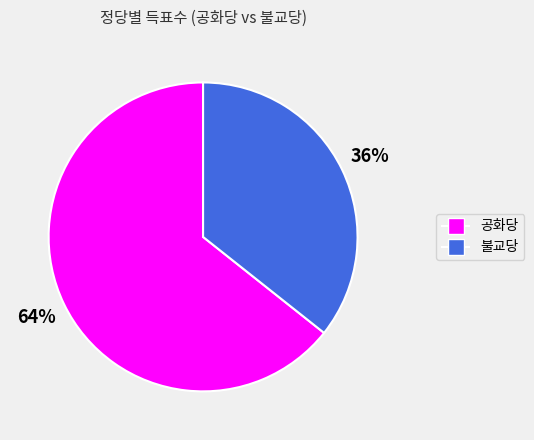

To the nearest percent, what is the combined percentage of 공화당 and 불교당?

100%